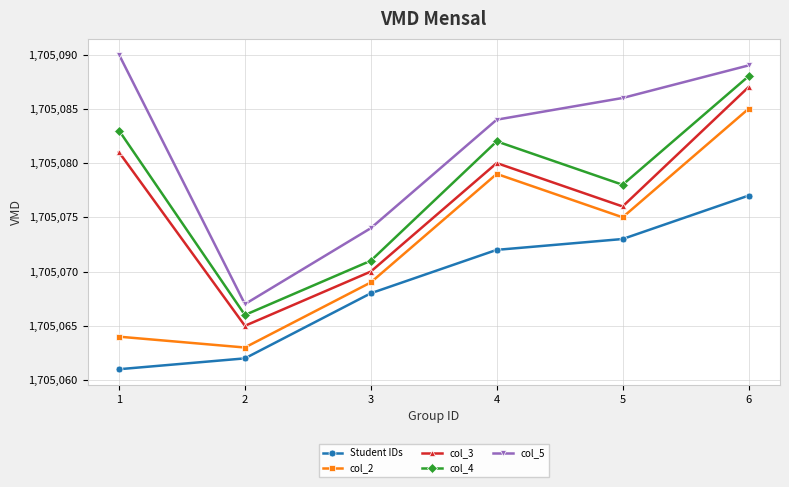

What are all the series names shown in the legend?

Student IDs, col_2, col_3, col_4, col_5